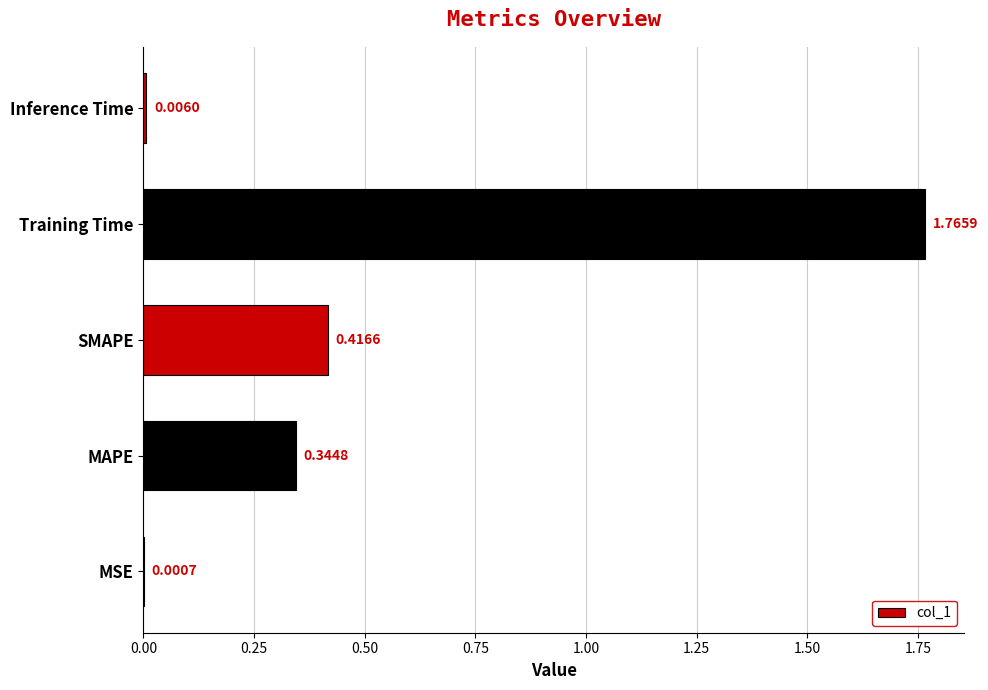

What is the sum of the values at MAPE and SMAPE?

0.8